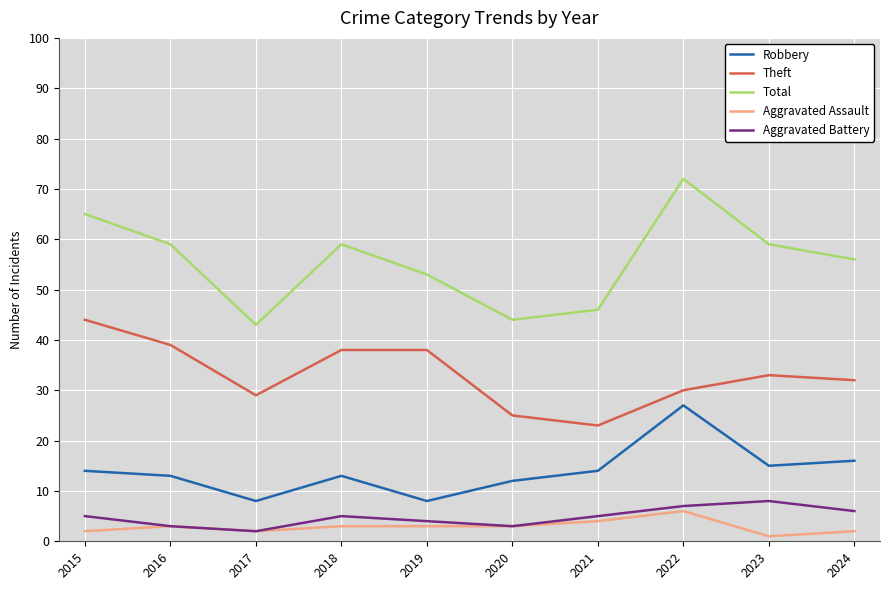

Which series has the largest total across all categories?

Total